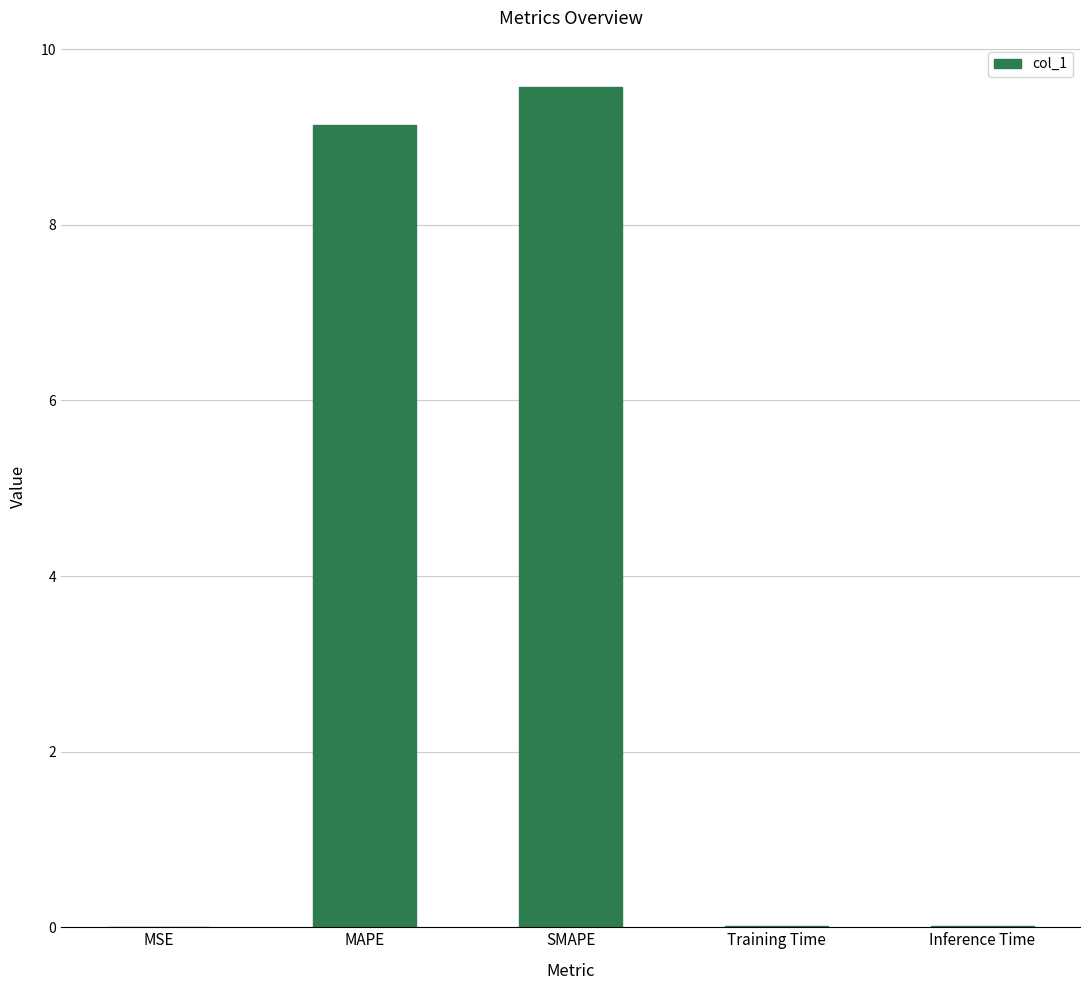

Which label corresponds to the largest value in the chart?

SMAPE